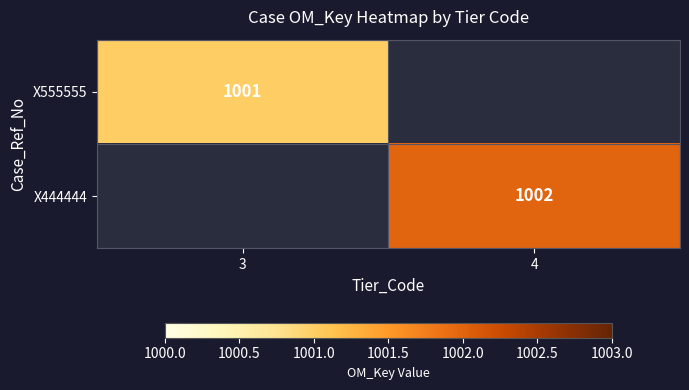

The value of X444444 at 4 is 1002. True or false?

True